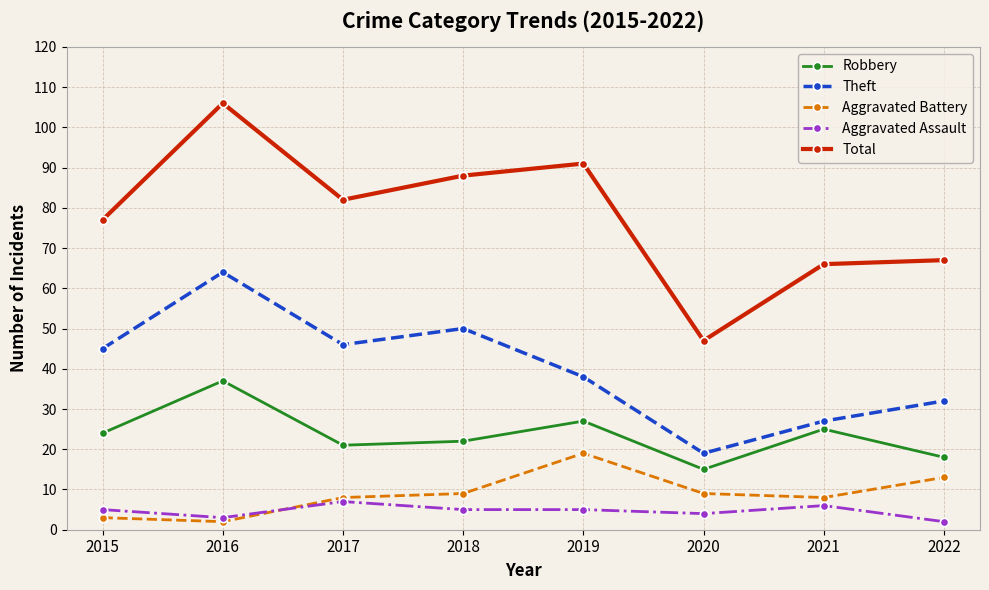

The value of Aggravated Battery at 2021 is 12. True or false?

False